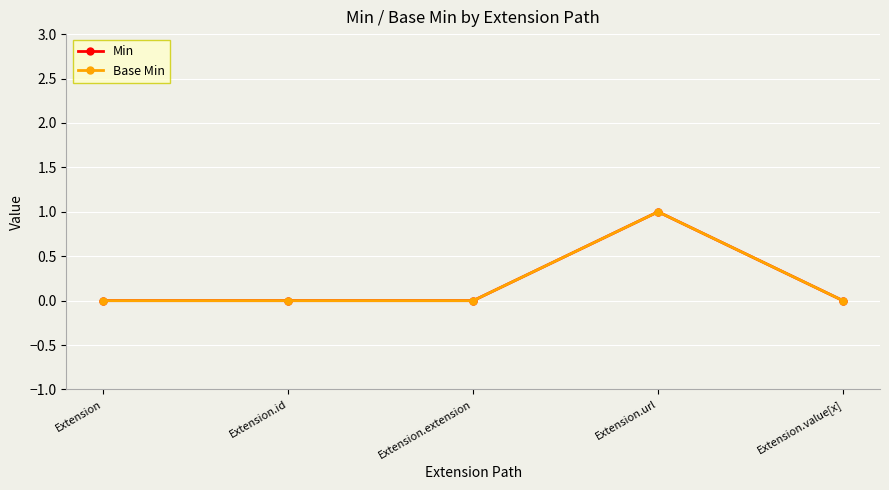

List the series in order of their peak value, lowest first.

Min, Base Min